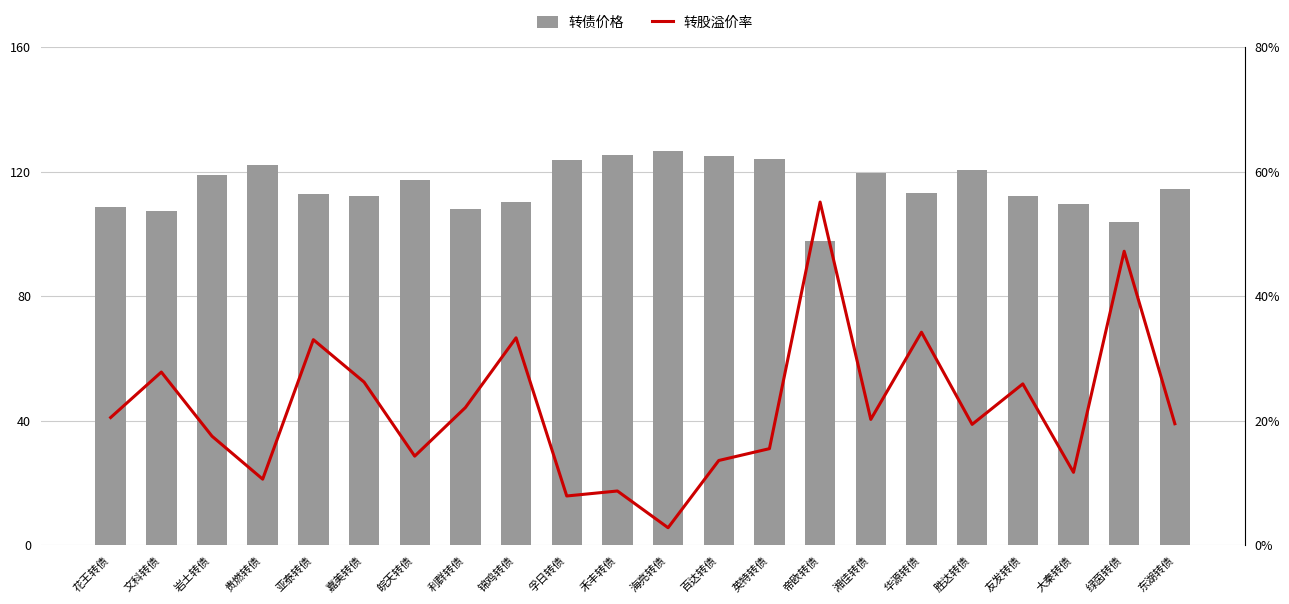

Are the bars grouped side by side (vs. stacked)?

Yes